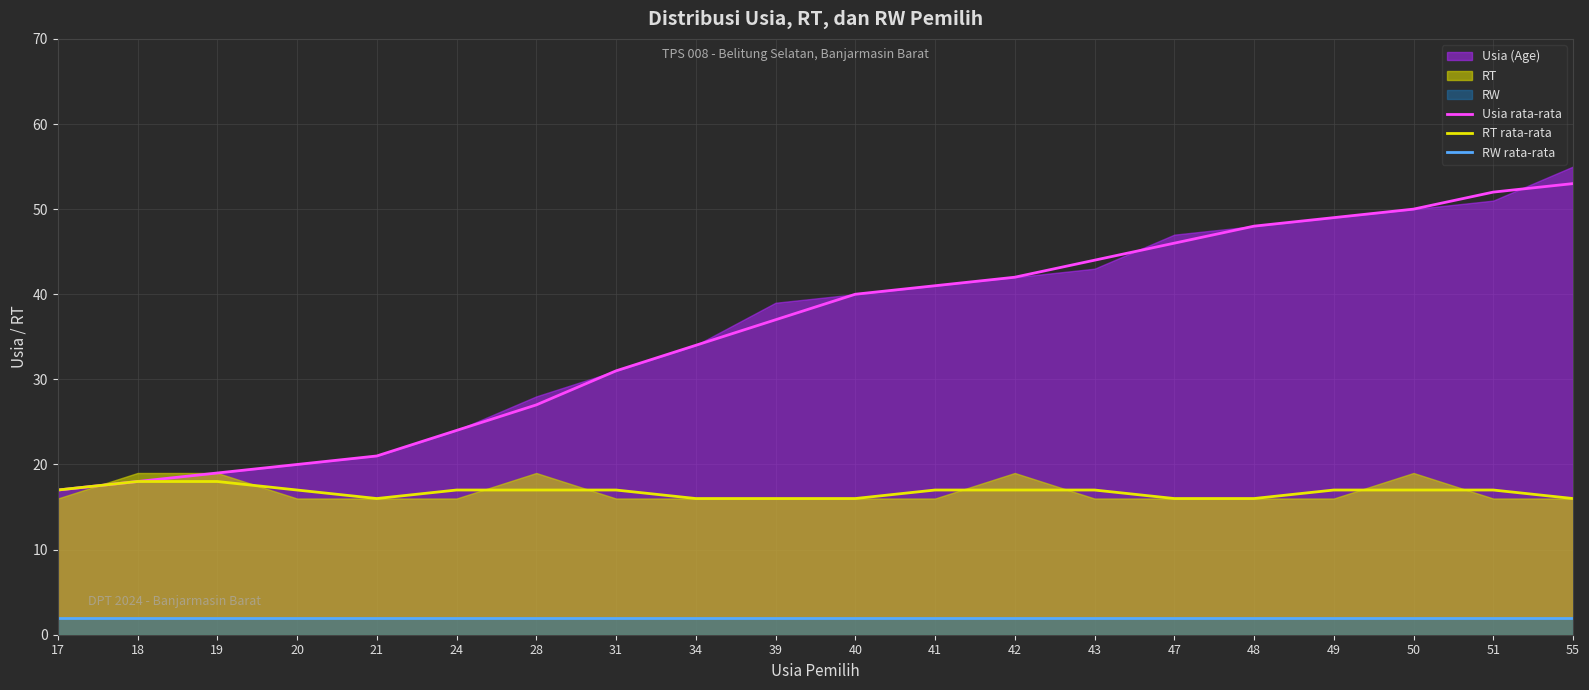

What is the approximate value of RW rata-rata at 39?

2